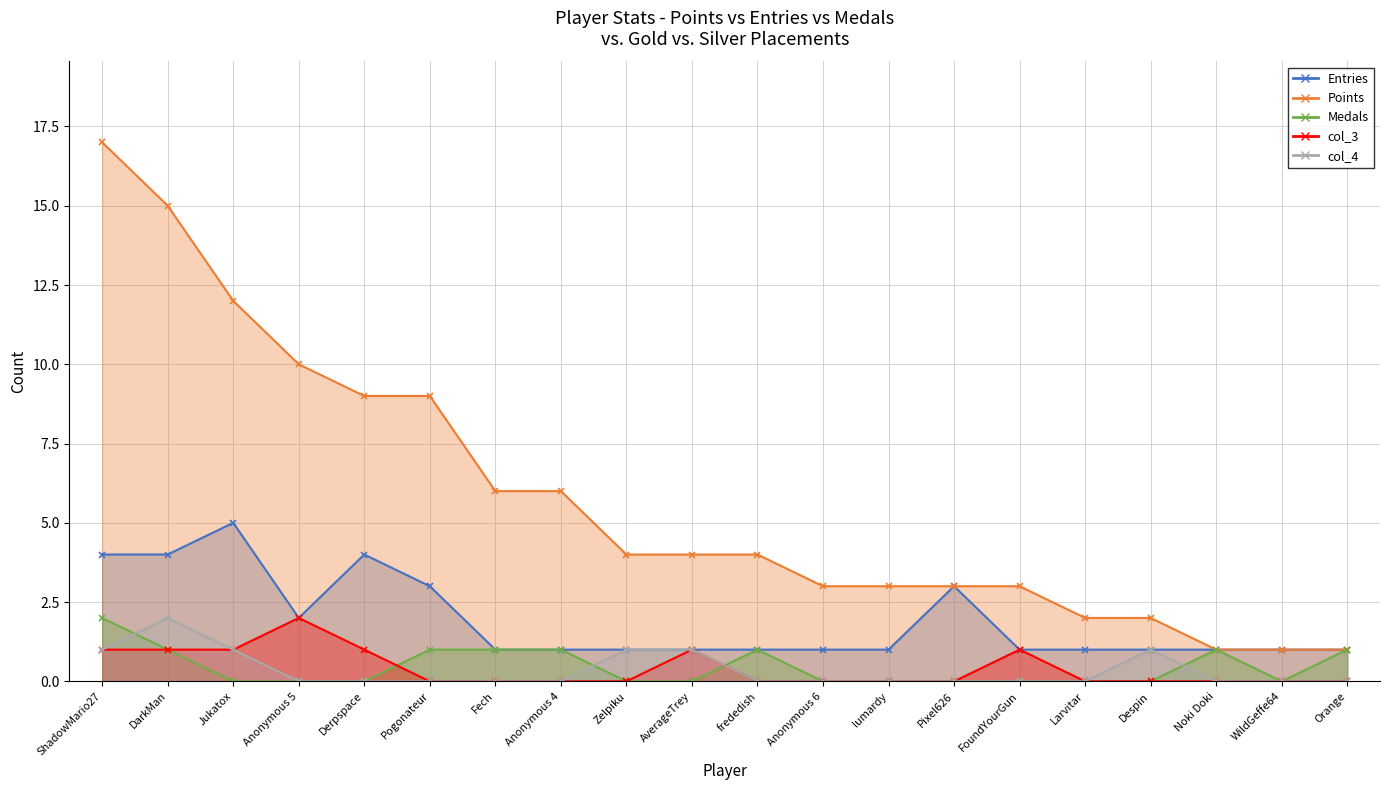

Which has a higher value, Larvitar or Despin?

Larvitar